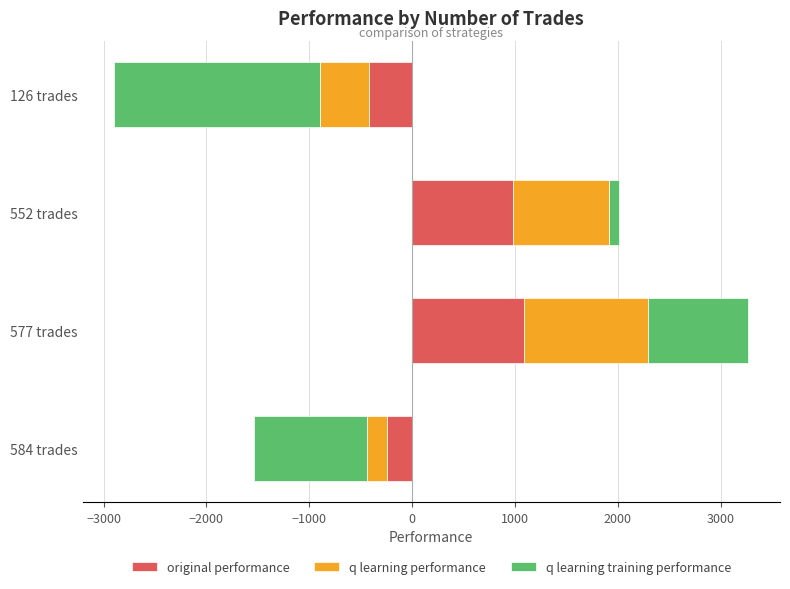

Is the value of original performance at 126 trades greater than the value of q learning training performance at 577 trades?

No